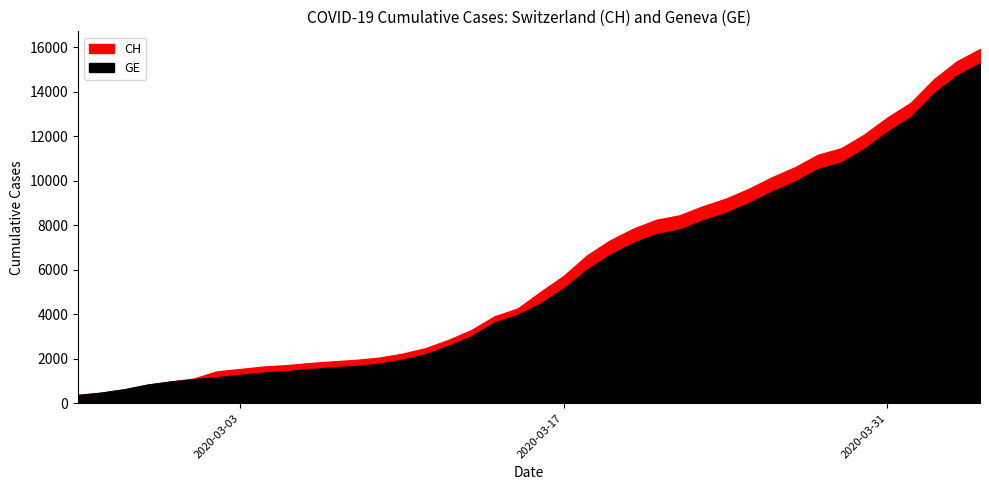

What are all the series names shown in the legend?

CH, GE